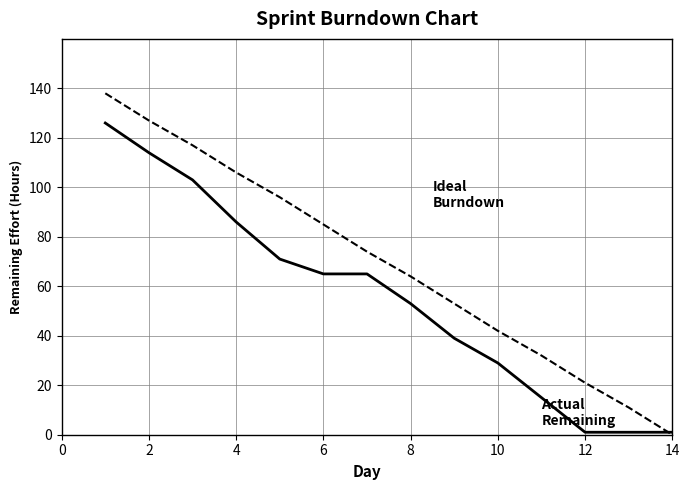

What is the maximum value shown in the chart?

138